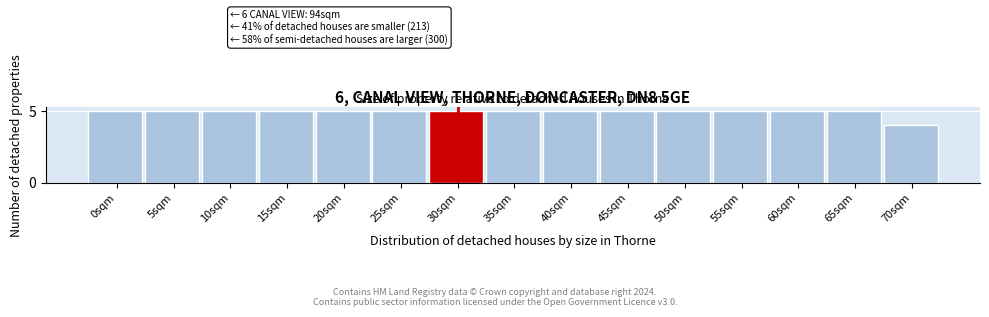

Reading left to right, extract all data points from this chart.

0sqm=5	5sqm=5	10sqm=5	15sqm=5	20sqm=5	25sqm=5	30sqm=5	35sqm=5	40sqm=5	45sqm=5	50sqm=5	55sqm=5	60sqm=5	65sqm=5	70sqm=4